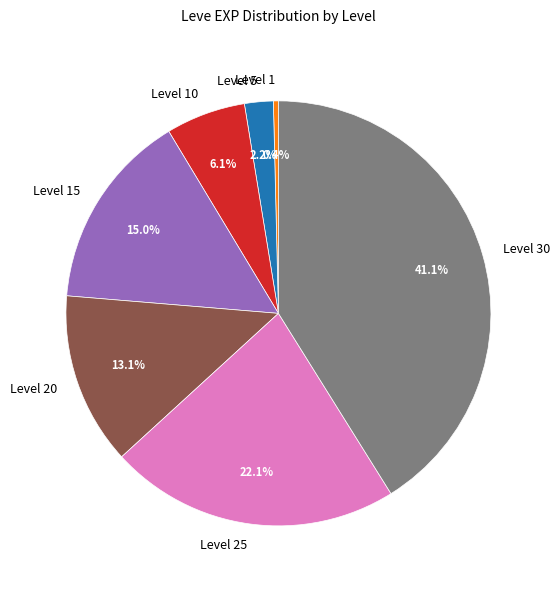

Which has a higher value, Level 25 or Level 5?

Level 25